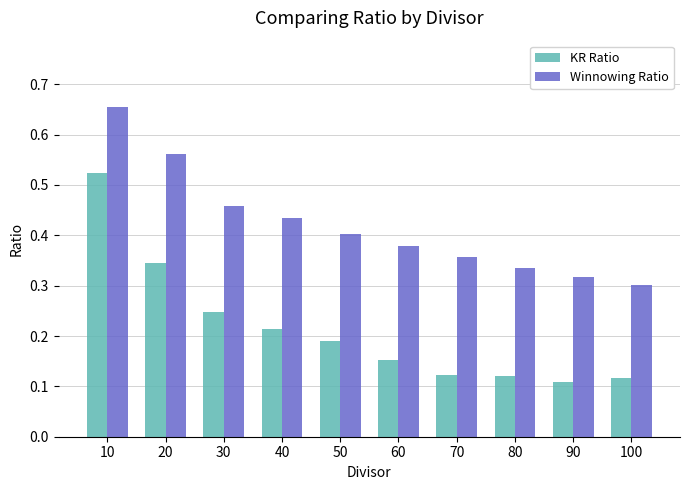

Where is Winnowing Ratio nearest to the value 0?

100